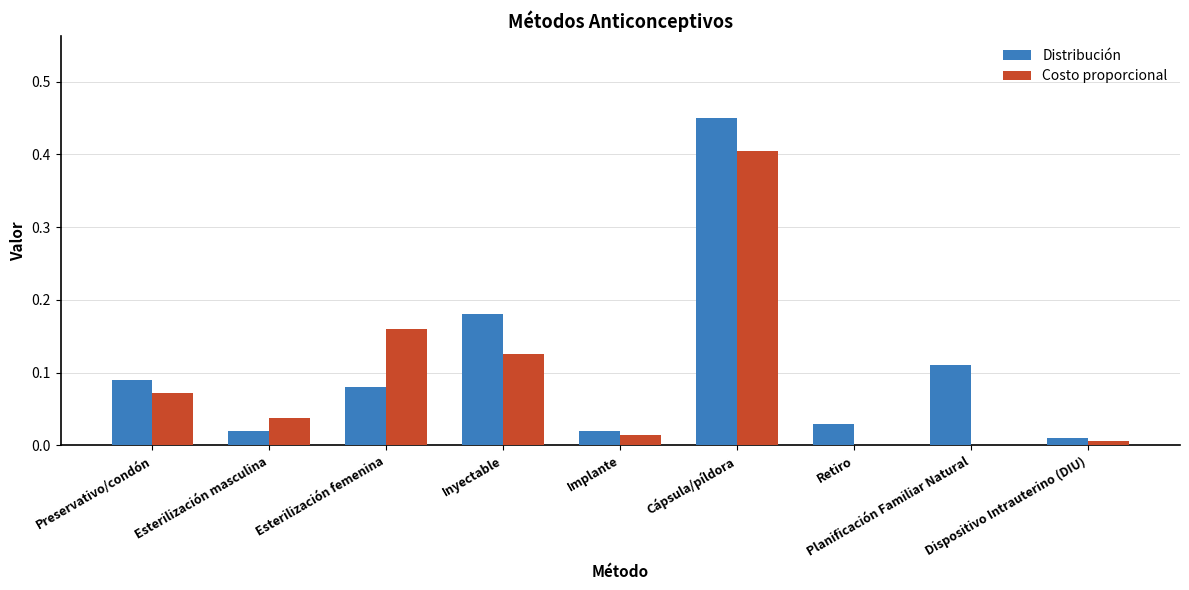

What are all the series names shown in the legend?

Distribución, Costo proporcional